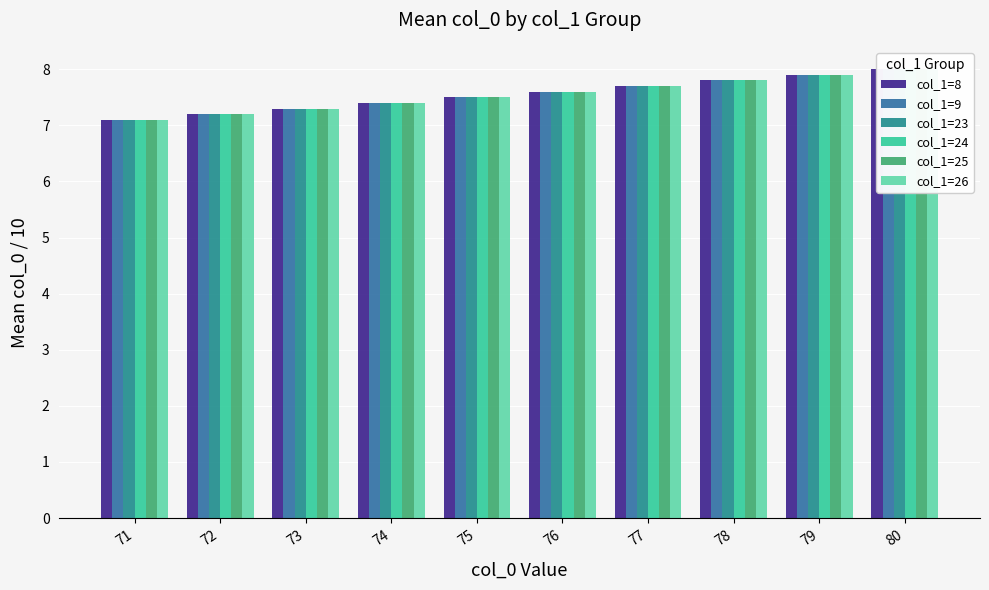

At which category is the sum across all series the highest?

80